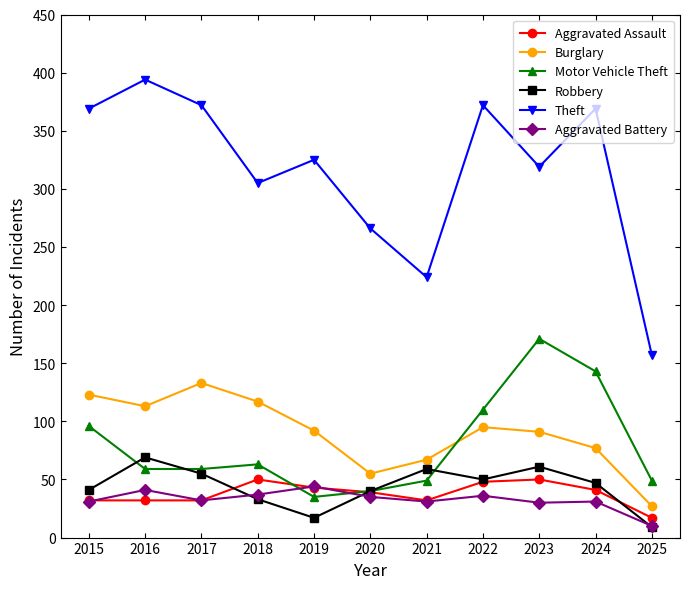

The Burglary series shows 129 at 2024. True or false?

False